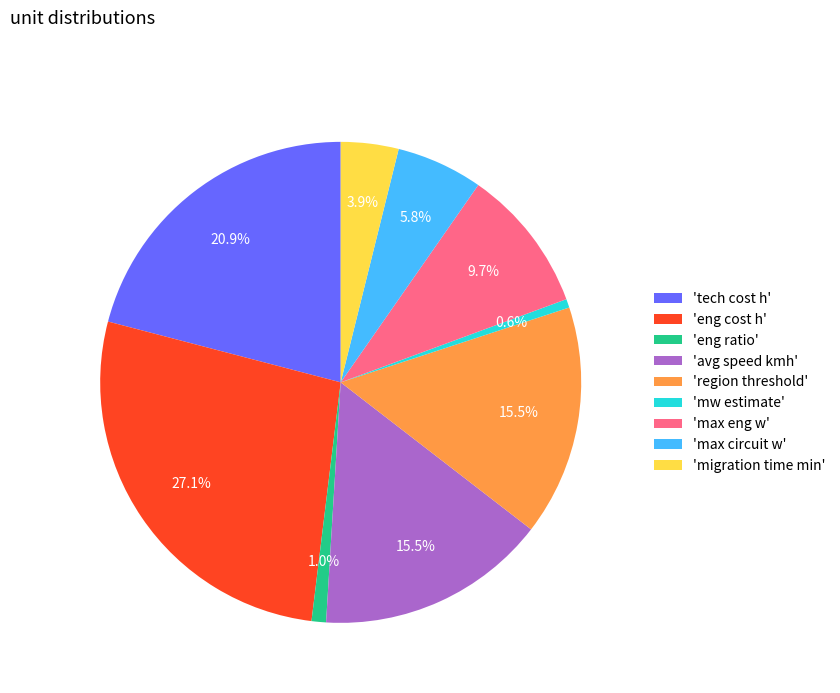

Which has a higher value, 'tech cost h' or 'migration time min'?

'tech cost h'